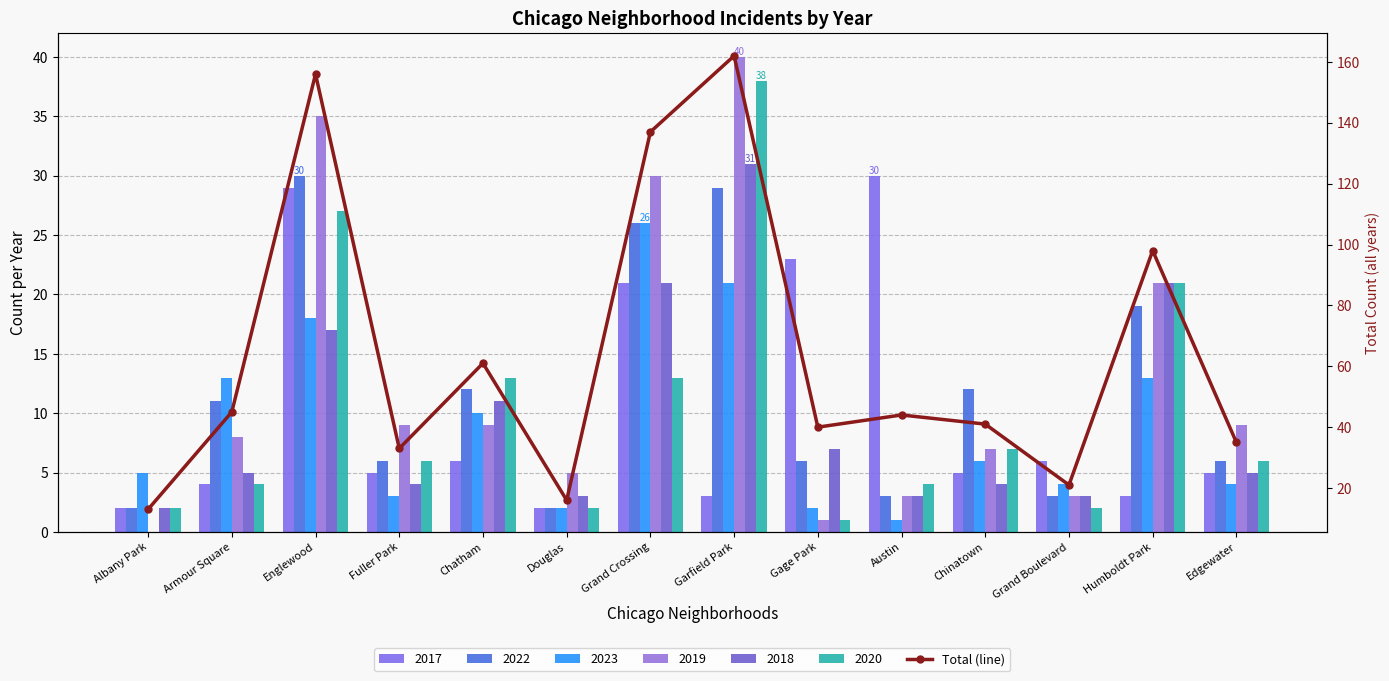

True or false: the data shows 162 at Garfield Park.

True